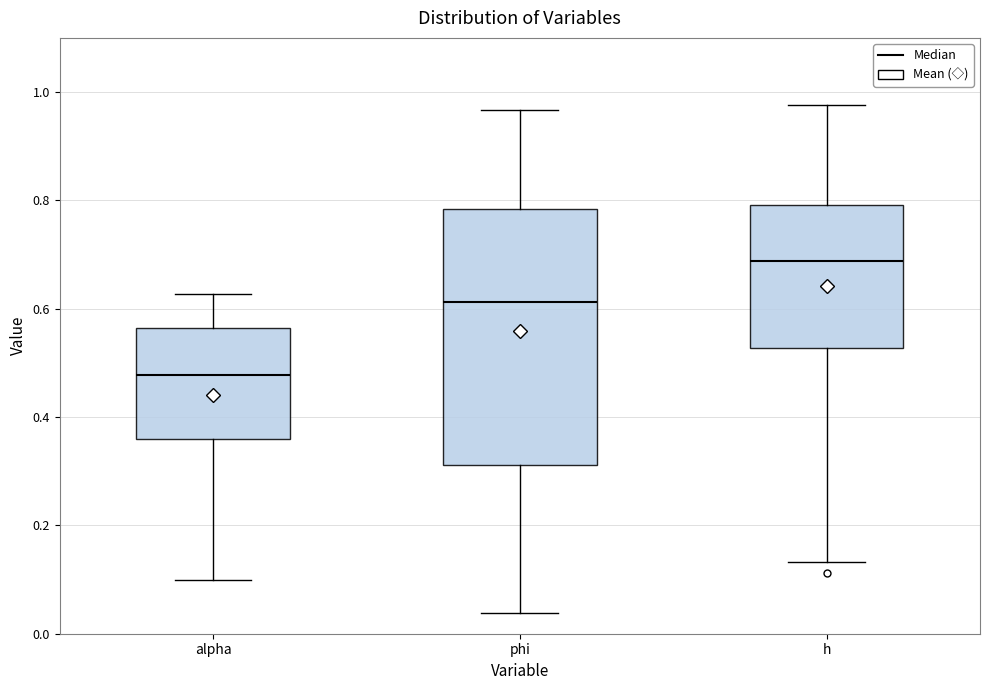

Reading left to right, read every box against the y-axis: the position of its median line, the range the box covers, and the ends of its whiskers. The values are not printed on the chart, so give them approximately, as read against the axis.

alpha: median 0.48, box 0.36 to 0.56, whiskers 0.10 to 0.62
phi: median 0.62, box 0.32 to 0.78, whiskers 0.04 to 0.96
h: median 0.68, box 0.52 to 0.80, whiskers 0.14 to 0.98